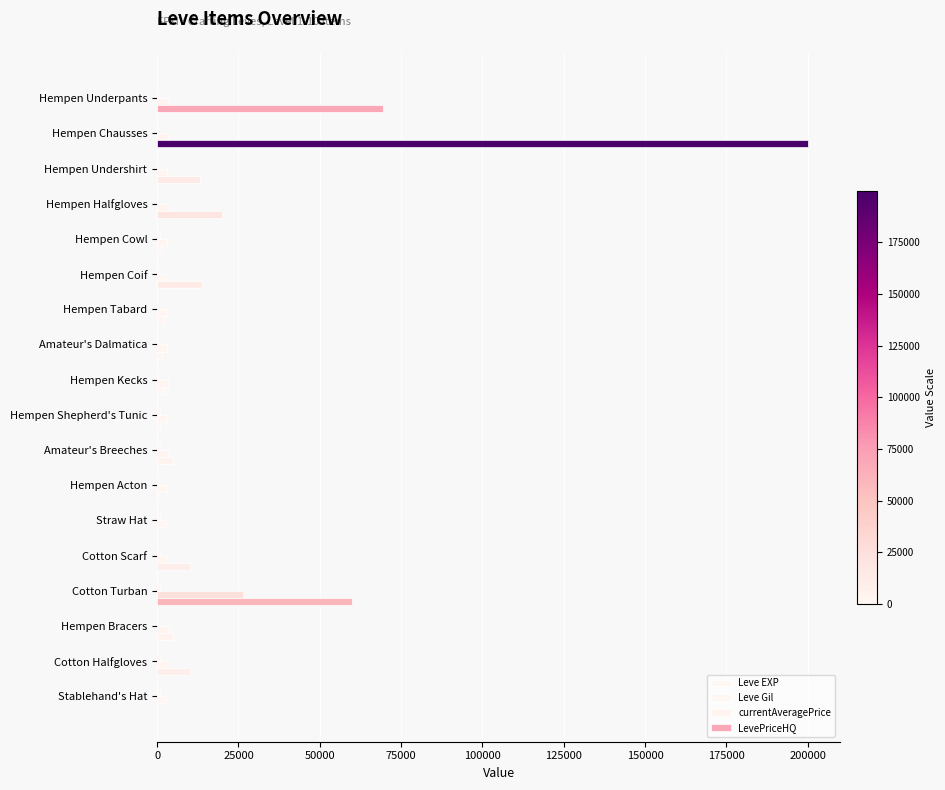

Which series has the largest total across all categories?

LevePriceHQ